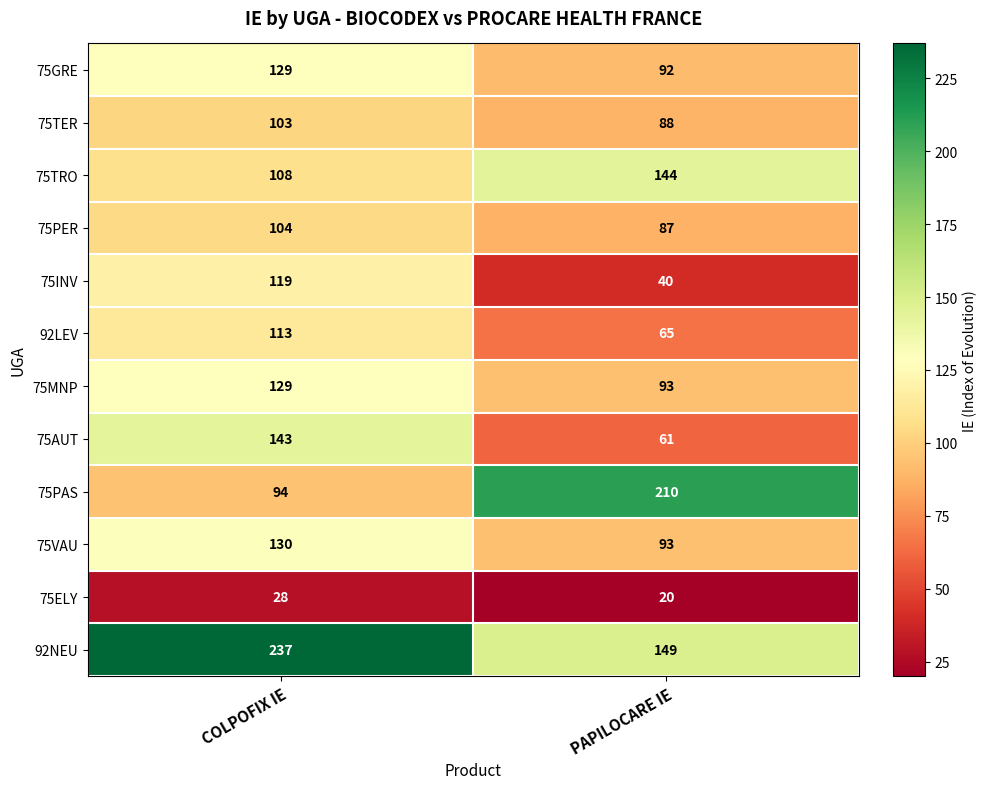

What is the difference between the highest and lowest values at PAPILOCARE IE?

190